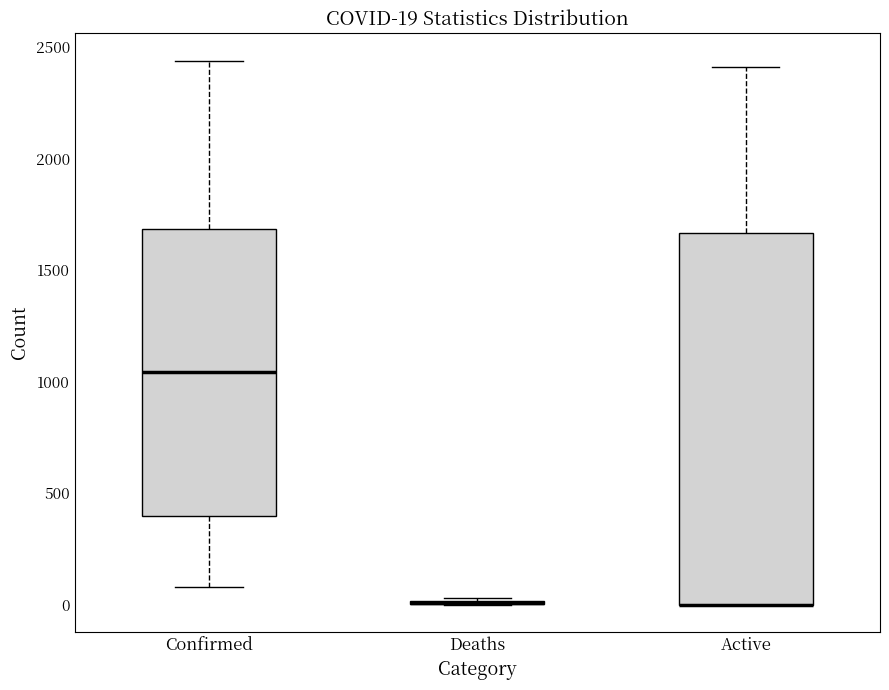

Which box is the tallest, from its lower edge to its upper edge?

Active